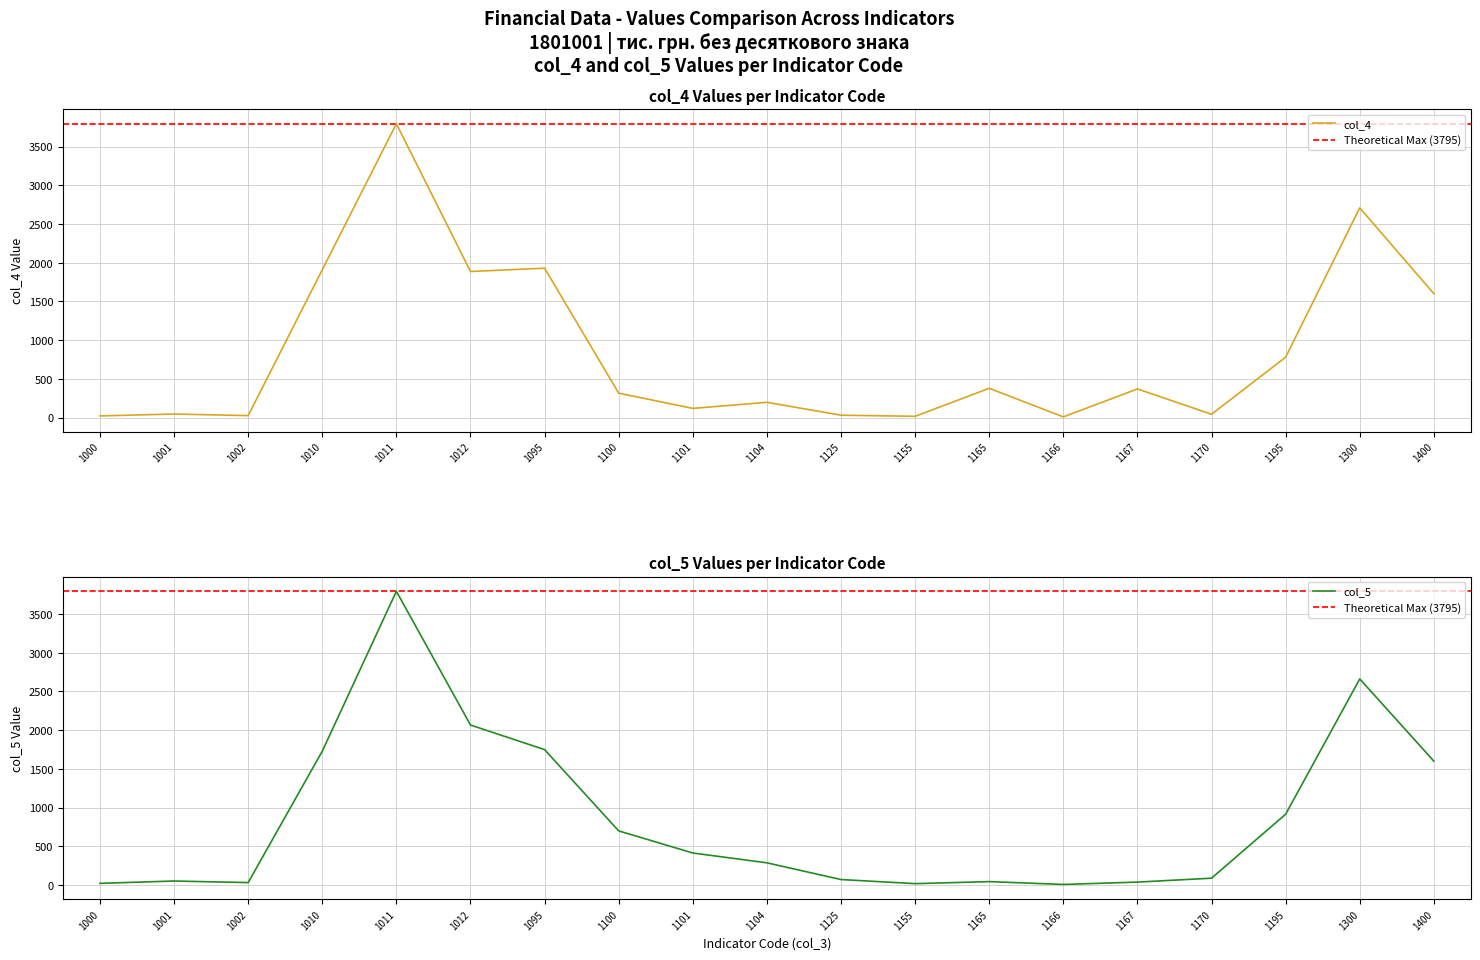

How many interior local valleys does the col_5 series have?

3